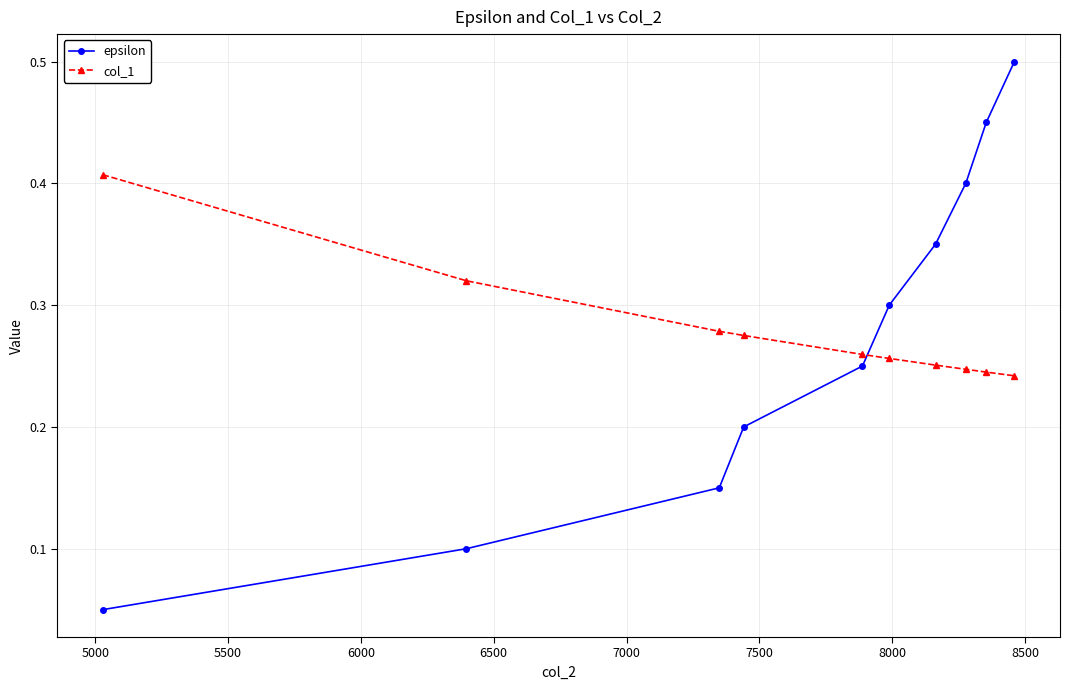

Which series has the widest spread of values?

epsilon